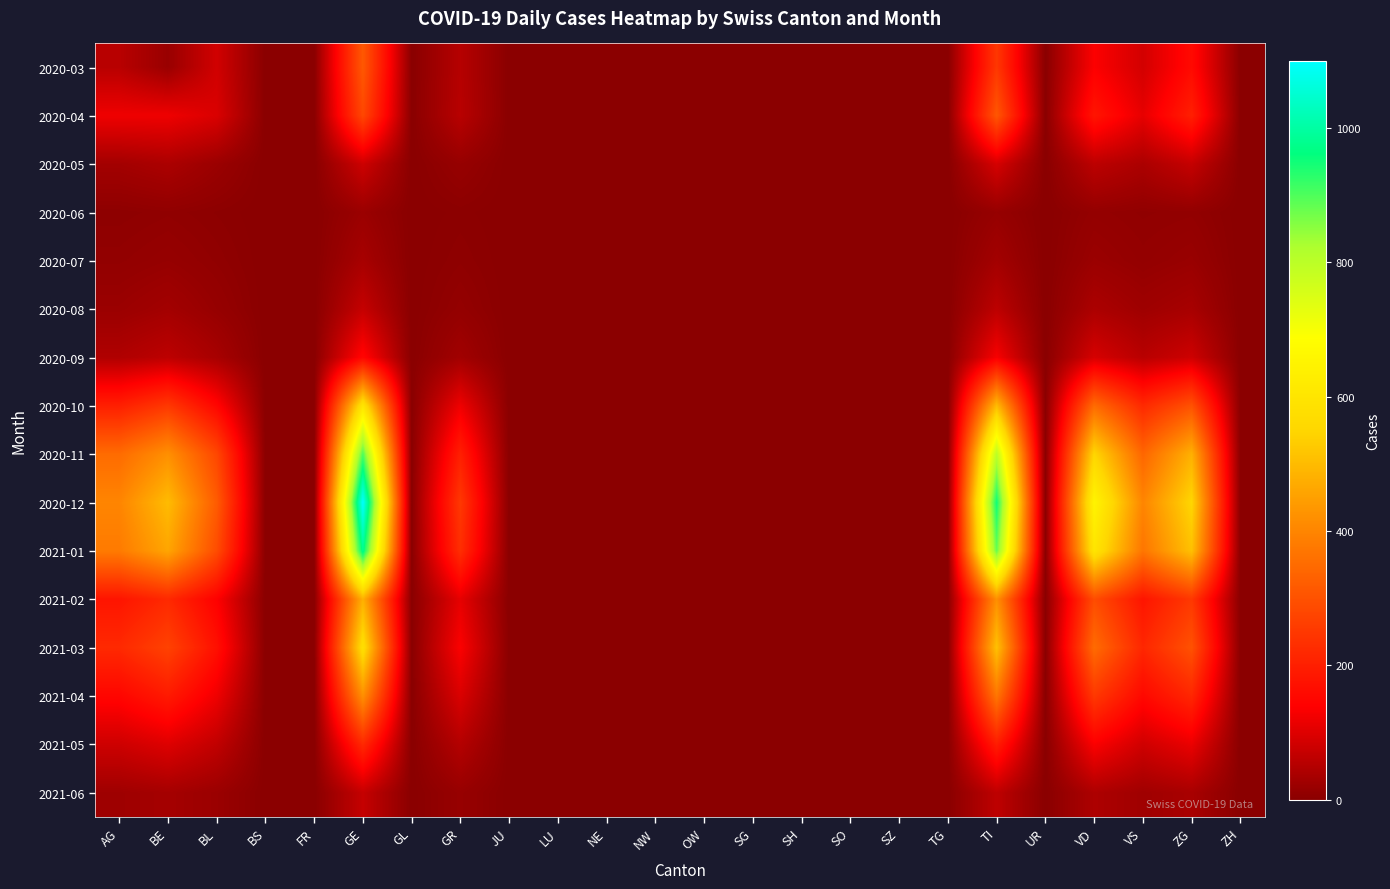

Which series has the largest total across all categories?

2020-12